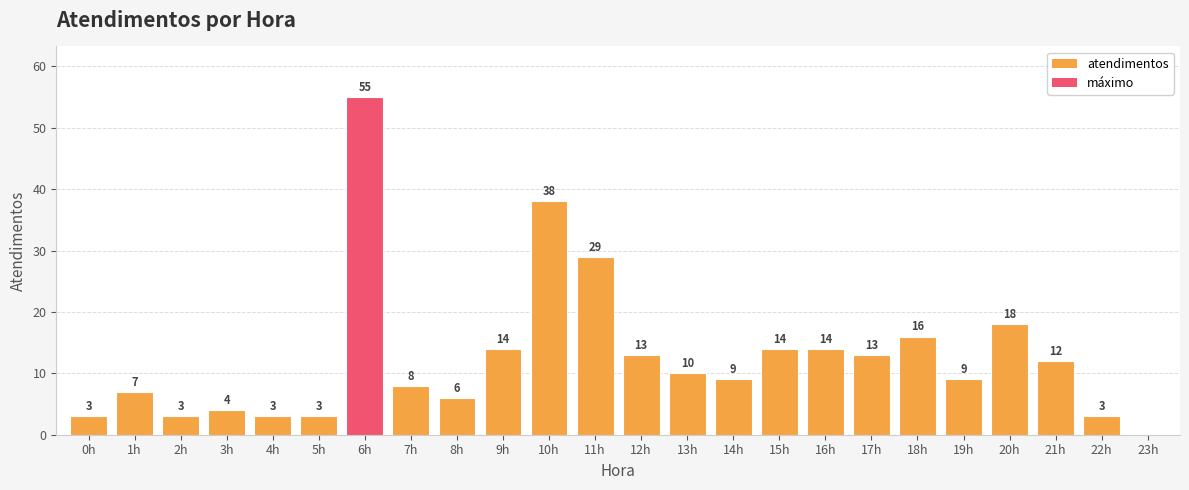

At which label is the value closest to 27?

11h